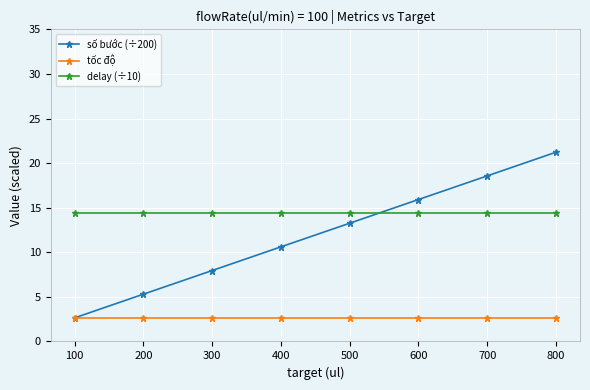

What value does the số bước (÷200) series have at 300?

8.0